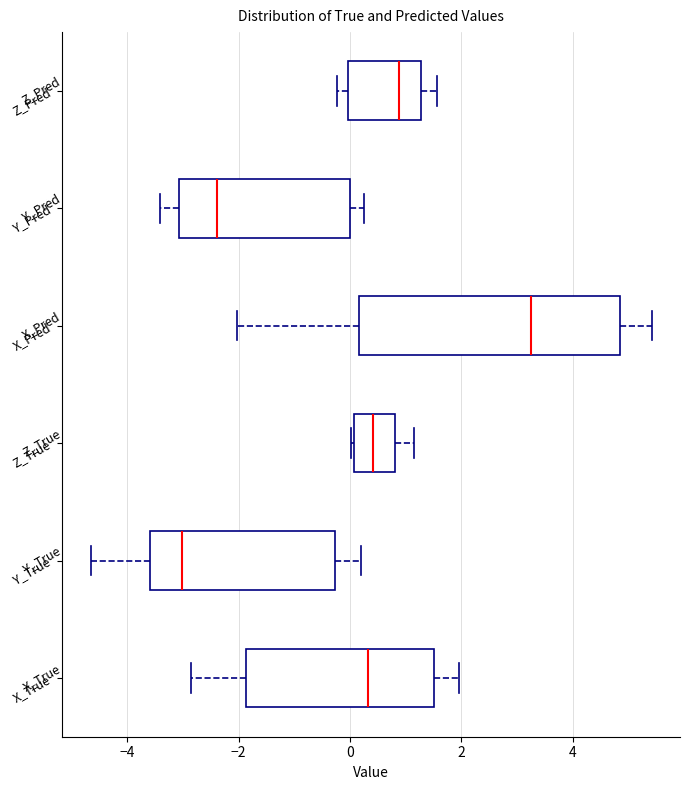

Reading bottom to top, transcribe this box plot: for each box, give where its median line is, the range the box spans, and where its two whiskers end, as read against the x-axis. The values are not printed on the chart, so give them approximately, as read against the axis.

X_True: median 0.4, box -1.8 to 1.6, whiskers -2.8 to 2.0
Y_True: median -3.0, box -3.6 to -0.2, whiskers -4.6 to 0.2
Z_True: median 0.4, box 0.0 to 0.8, whiskers 0.0 to 1.2
X_Pred: median 3.2, box 0.2 to 4.8, whiskers -2.0 to 5.4
Y_Pred: median -2.4, box -3.0 to 0.0, whiskers -3.4 to 0.2
Z_Pred: median 0.8, box 0.0 to 1.2, whiskers -0.2 to 1.6